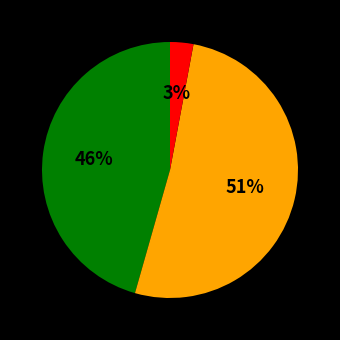

To the nearest percent, what is the average slice percentage?

33%